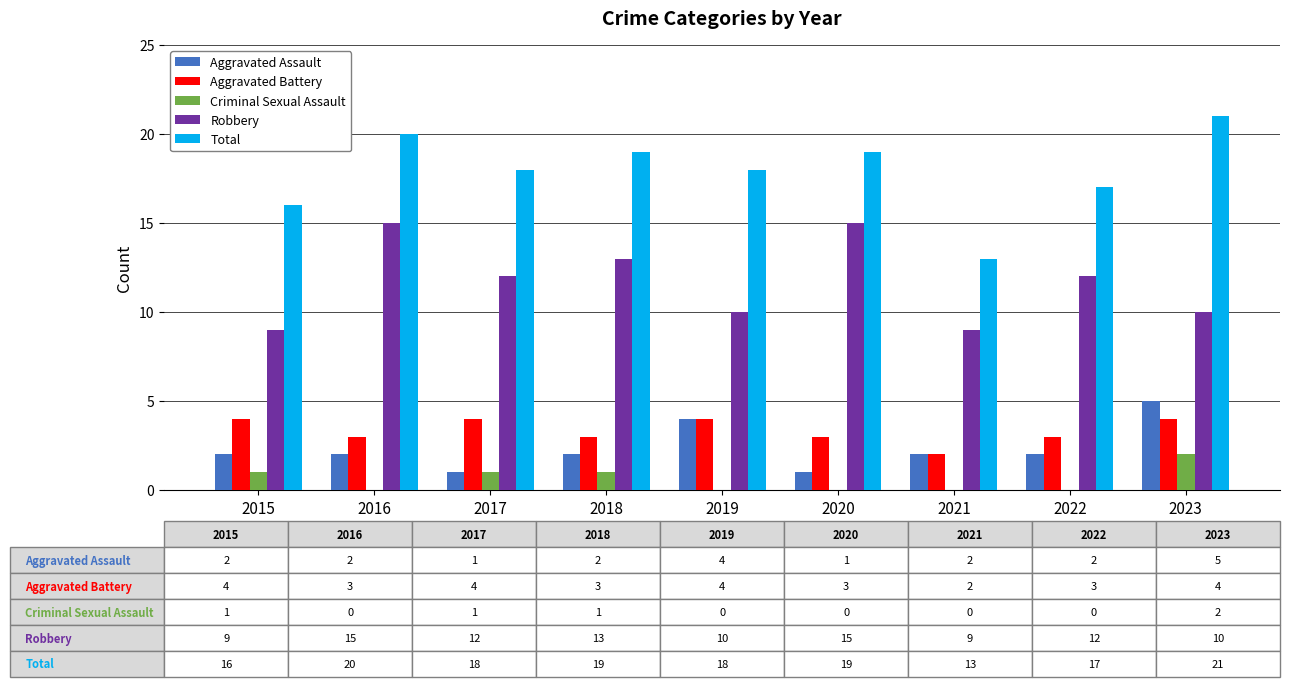

Are the bars grouped side by side (vs. stacked)?

Yes